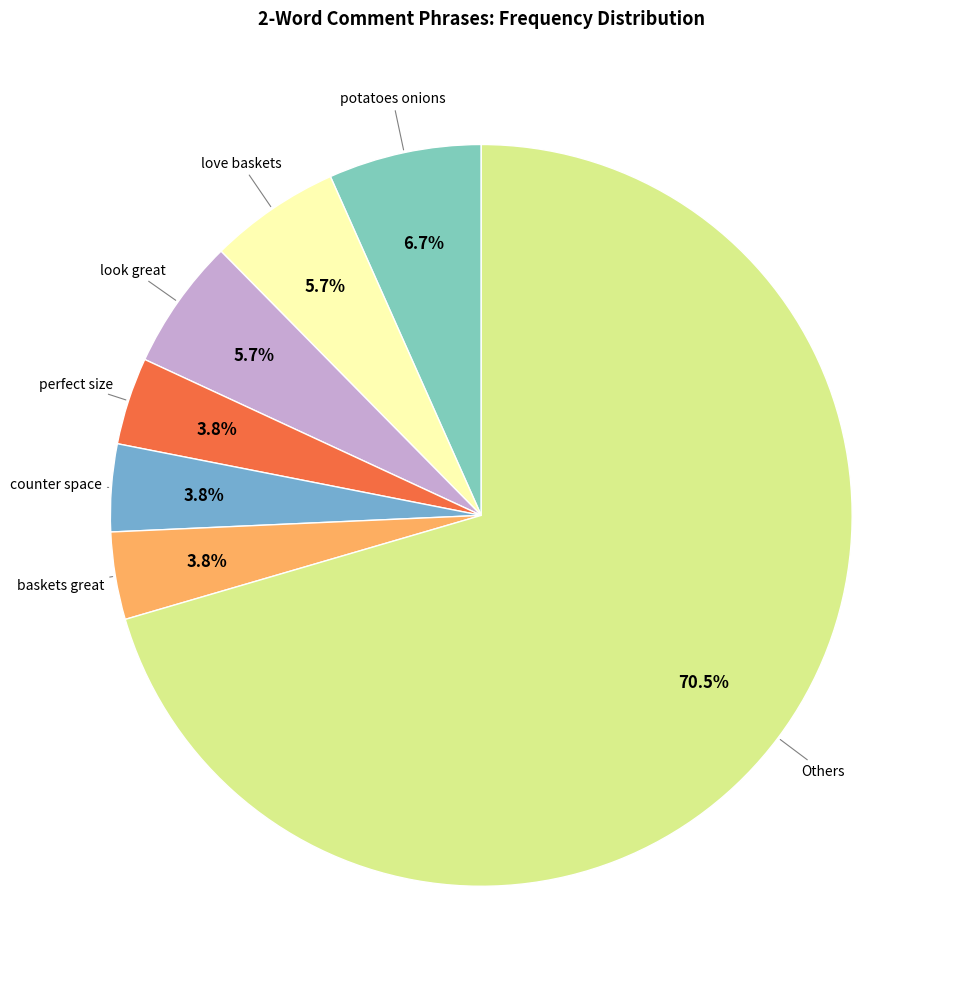

Is there any slice that represents more than half of the pie?

Yes